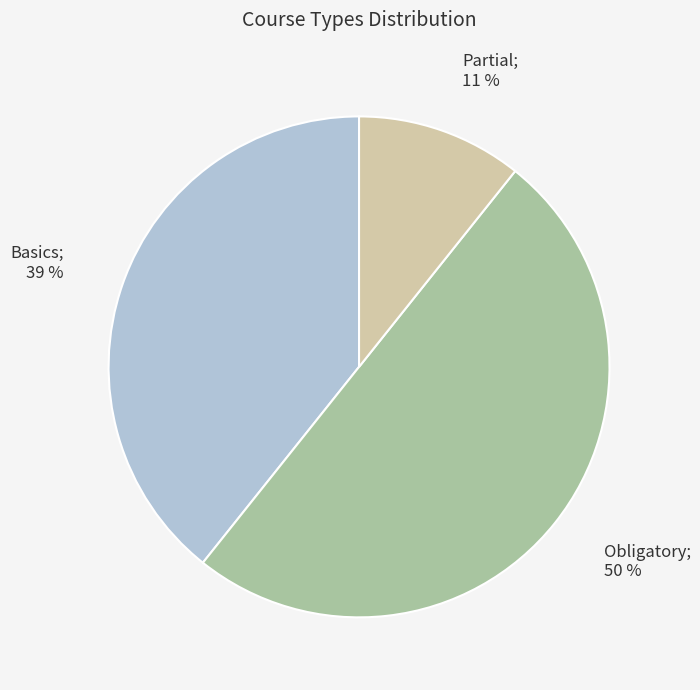

How many slices are in this pie chart?

3